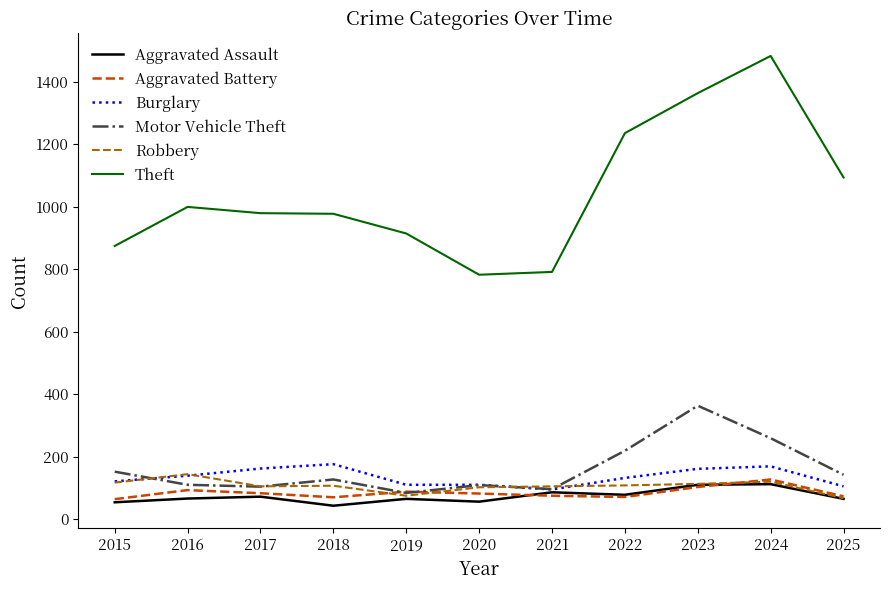

How many lines are shown in the chart?

6